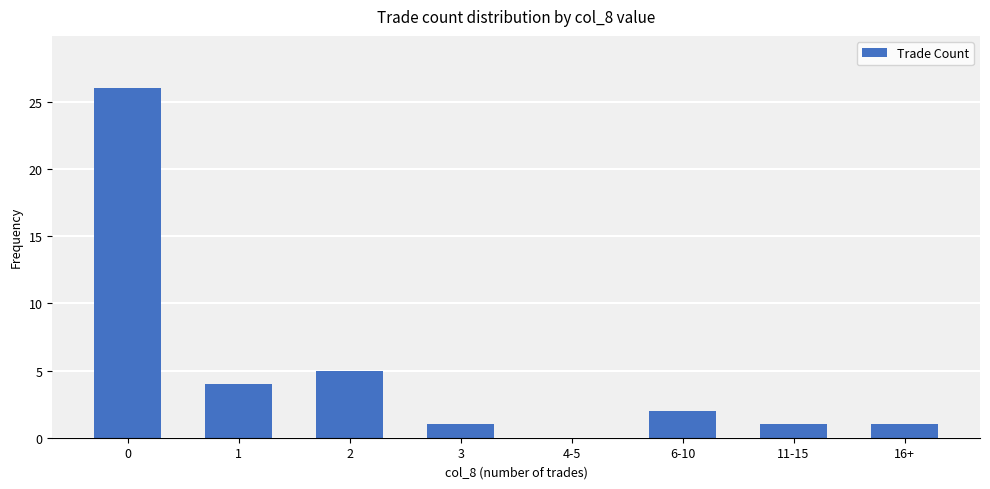

True or false: the data shows 4 at 1.

True